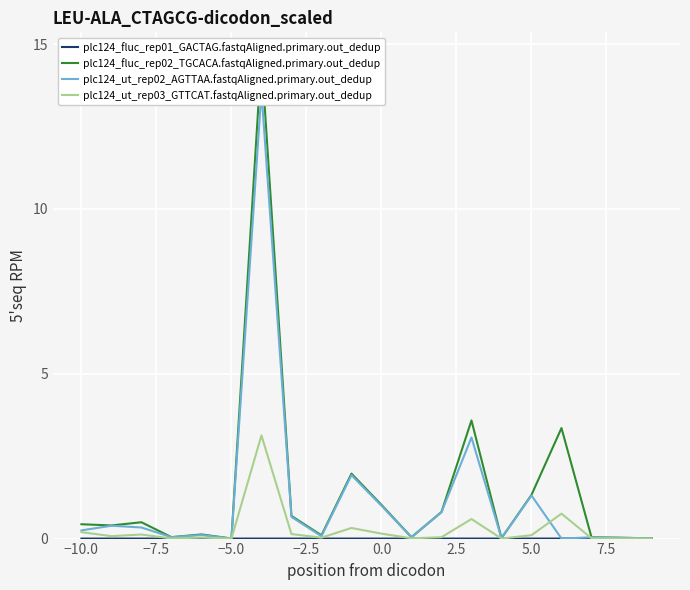

What is the difference between the second highest and minimum values in the plc124_ut_rep02_AGTTAA.fastqAligned.primary.out_dedup series?

3.1